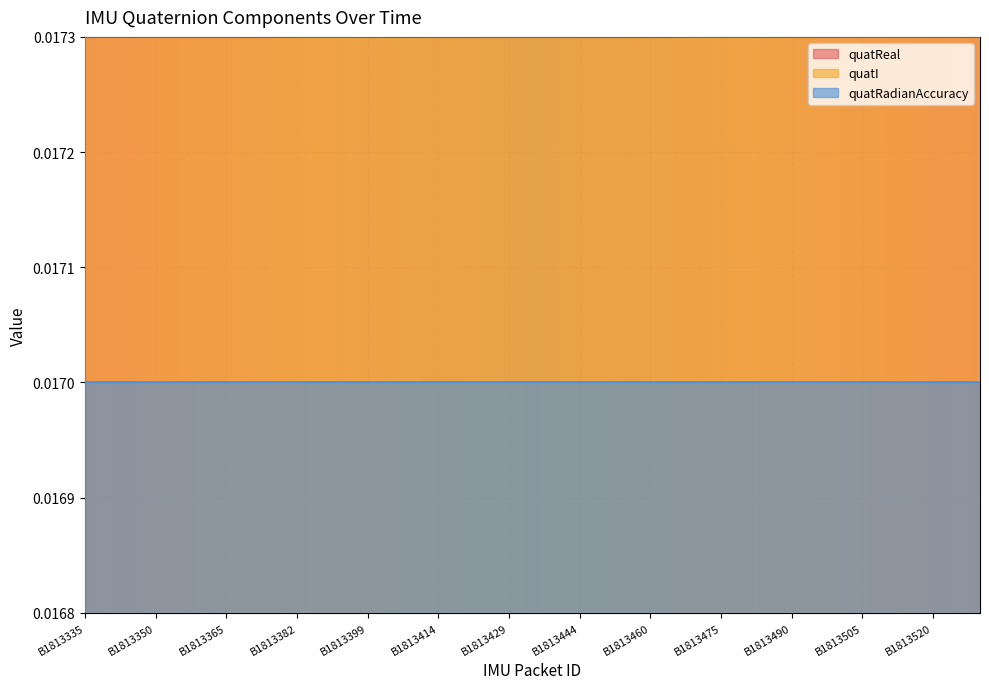

What is the total value across all series at B1813350?

0.1